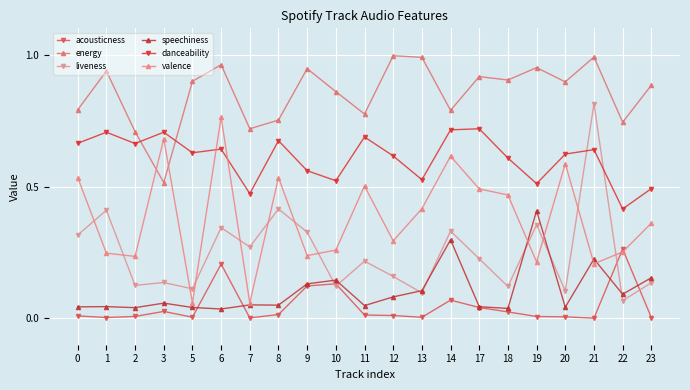

The value of danceability at 13 is 0.5. True or false?

True